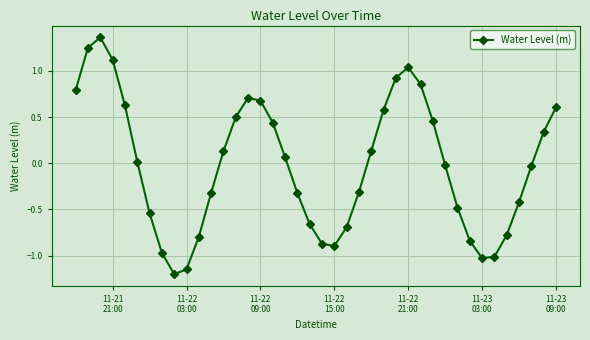

Does the chart display data point markers on the line(s)?

Yes